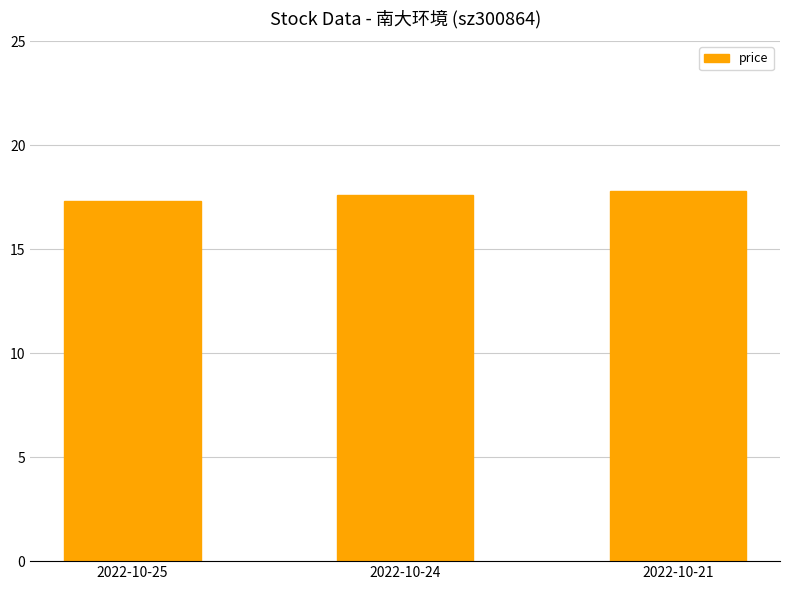

Approximately how many times larger is the value at 2022-10-25 compared to 2022-10-24?

1.0